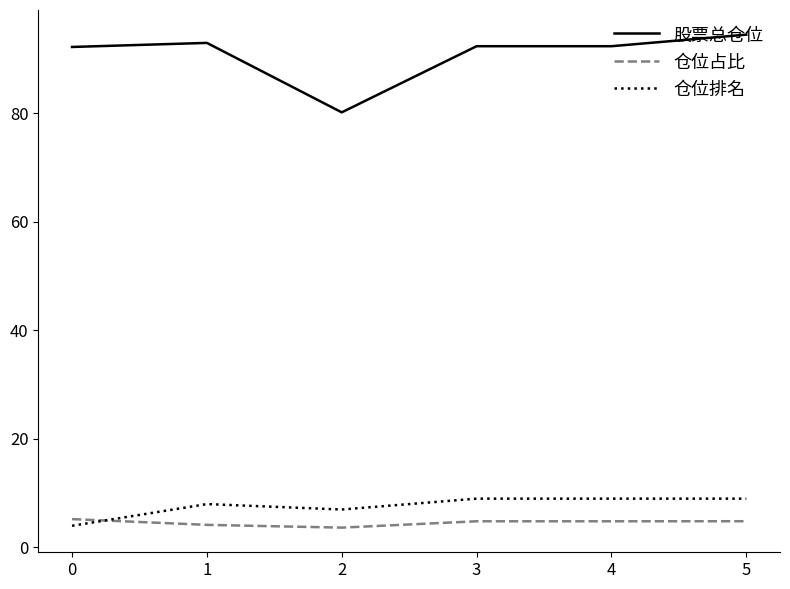

What is the difference between the second highest and minimum values in the 仓位排名 series?

5.0